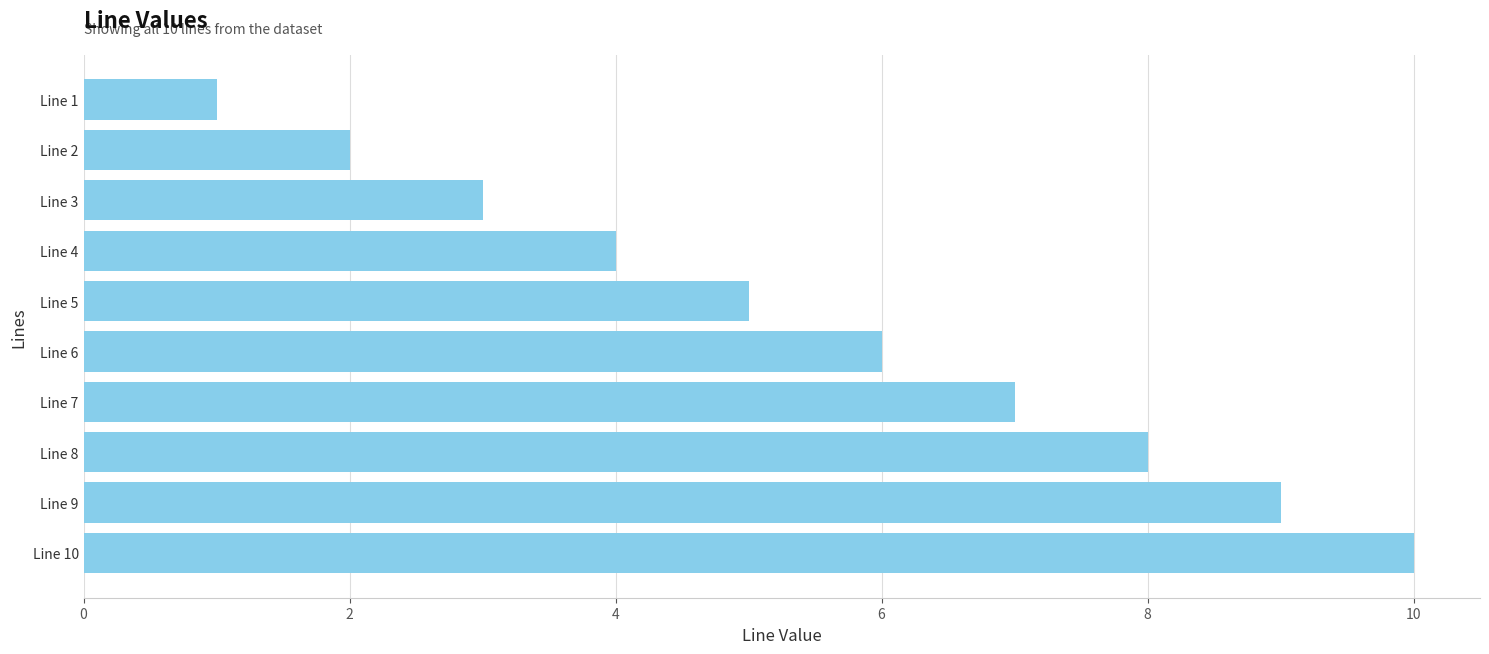

Which category has the lowest value across all series?

Line 1